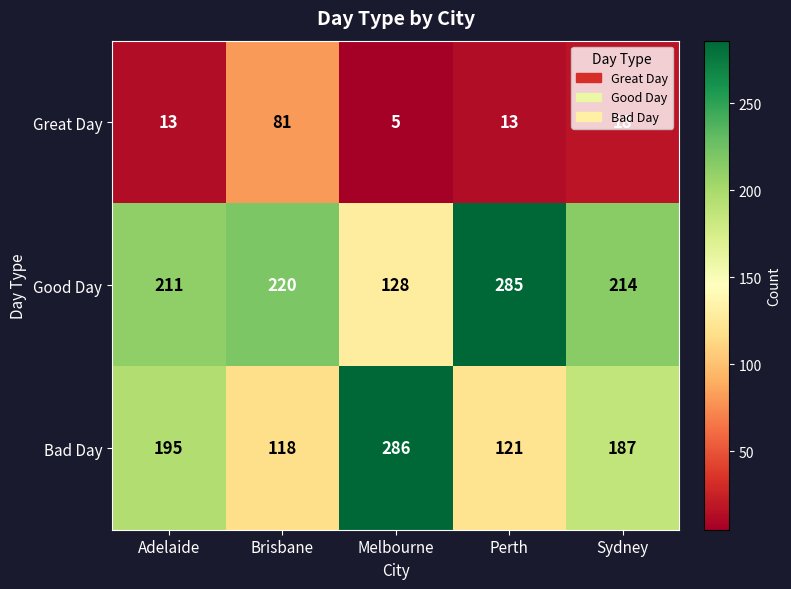

What is the sum of the Good Day values at Adelaide and Perth?

496